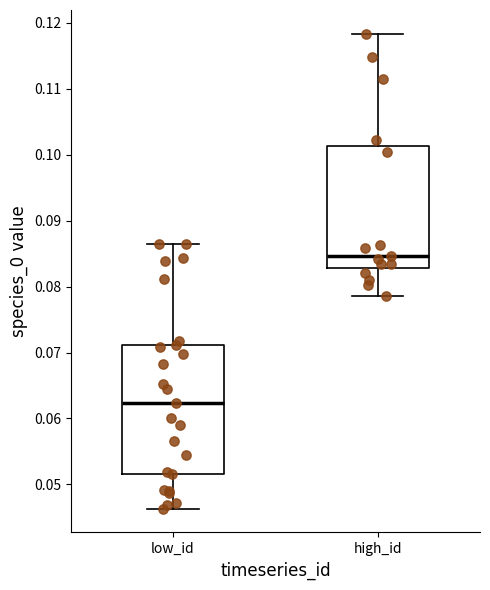

Reading left to right, transcribe this box plot: for each box, give where its median line is, the range the box spans, and where its two whiskers end, as read against the y-axis. The values are not printed on the chart, so give them approximately, as read against the axis.

low_id: median 0.062, box 0.052 to 0.071, whiskers 0.046 to 0.086
high_id: median 0.085, box 0.083 to 0.101, whiskers 0.079 to 0.118